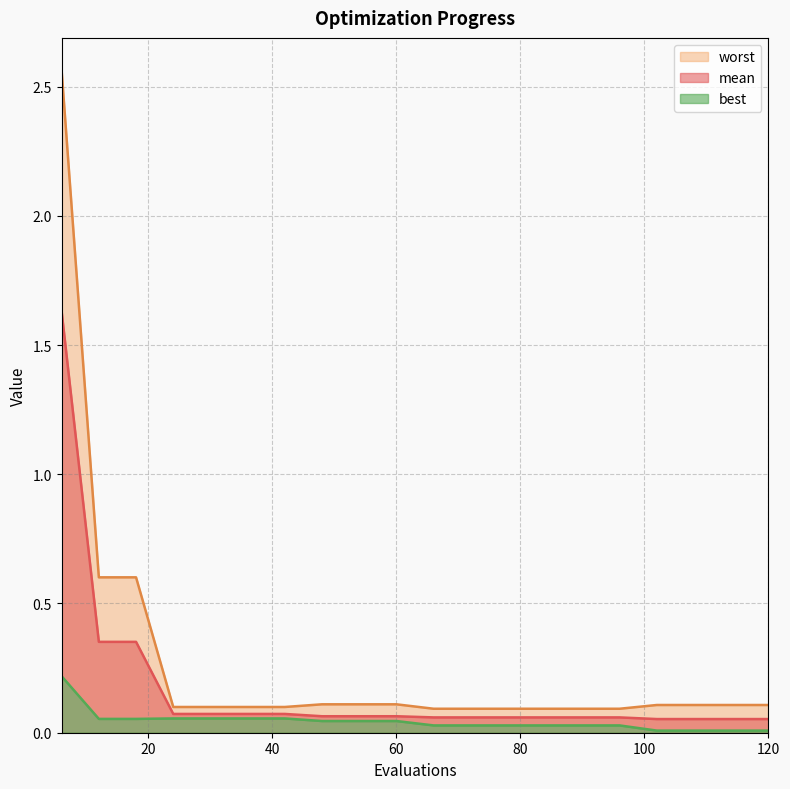

At how many categories does at least one series exceed 0?

20